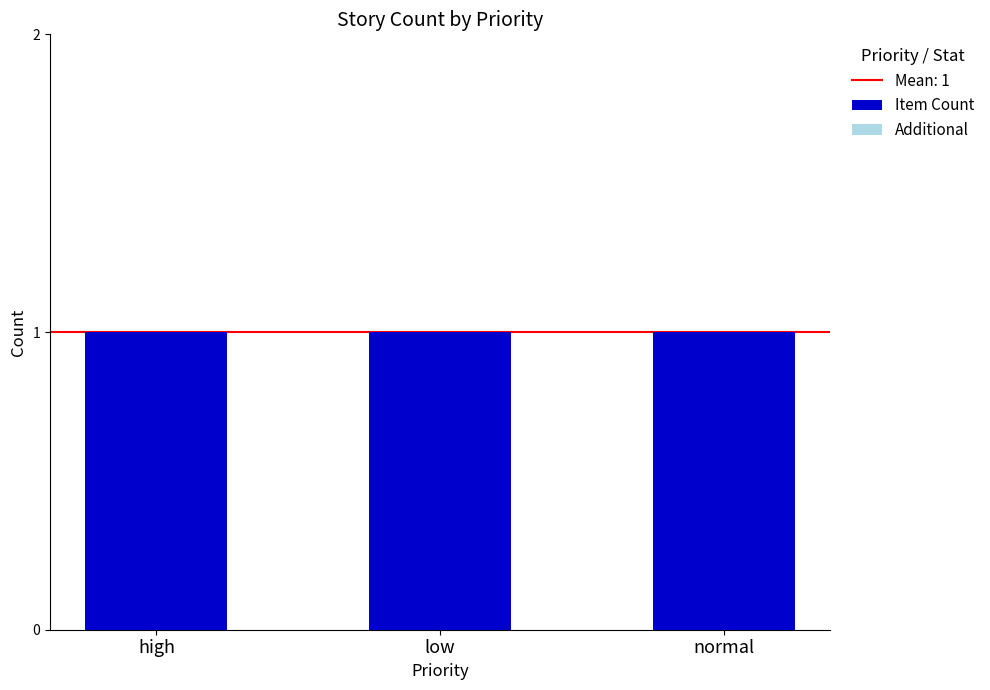

Reading left to right, list all the values displayed in this chart.

Item Count: high=1	low=1	normal=1
Additional: high=0	low=0	normal=0